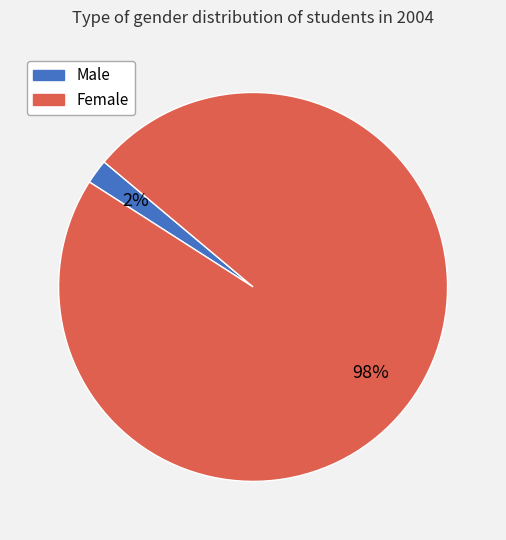

To the nearest percent, what is the difference between the largest and smallest slice percentages?

96%